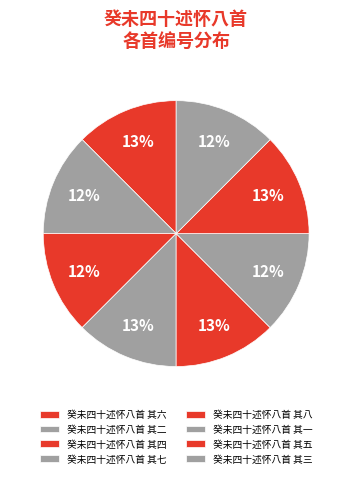

Approximately how many times larger is the value at 癸未四十述怀八首 其二 compared to 癸未四十述怀八首 其四?

1.0